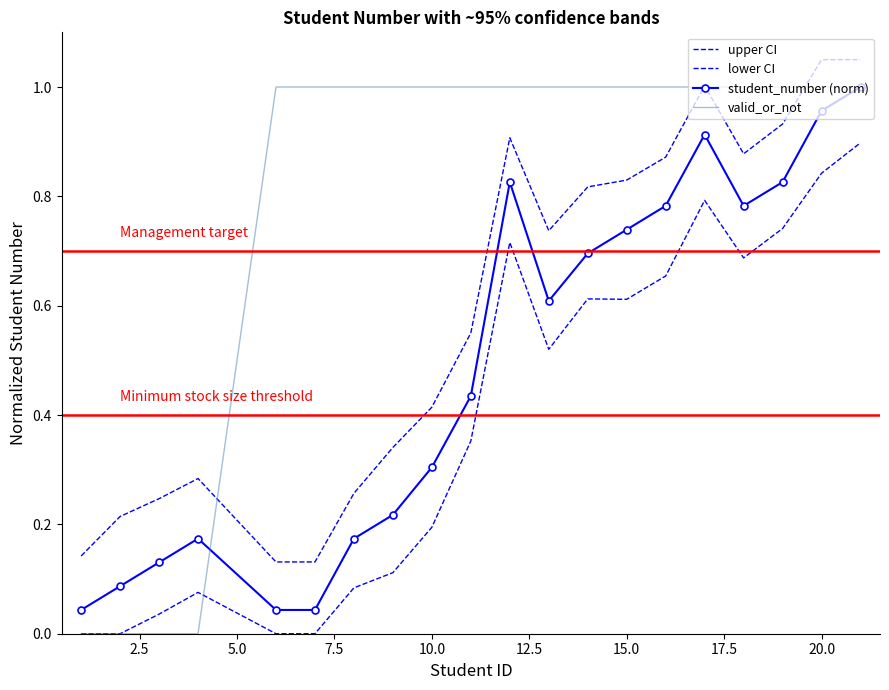

After their last crossing, which series has the higher values: valid_or_not or upper CI?

upper CI